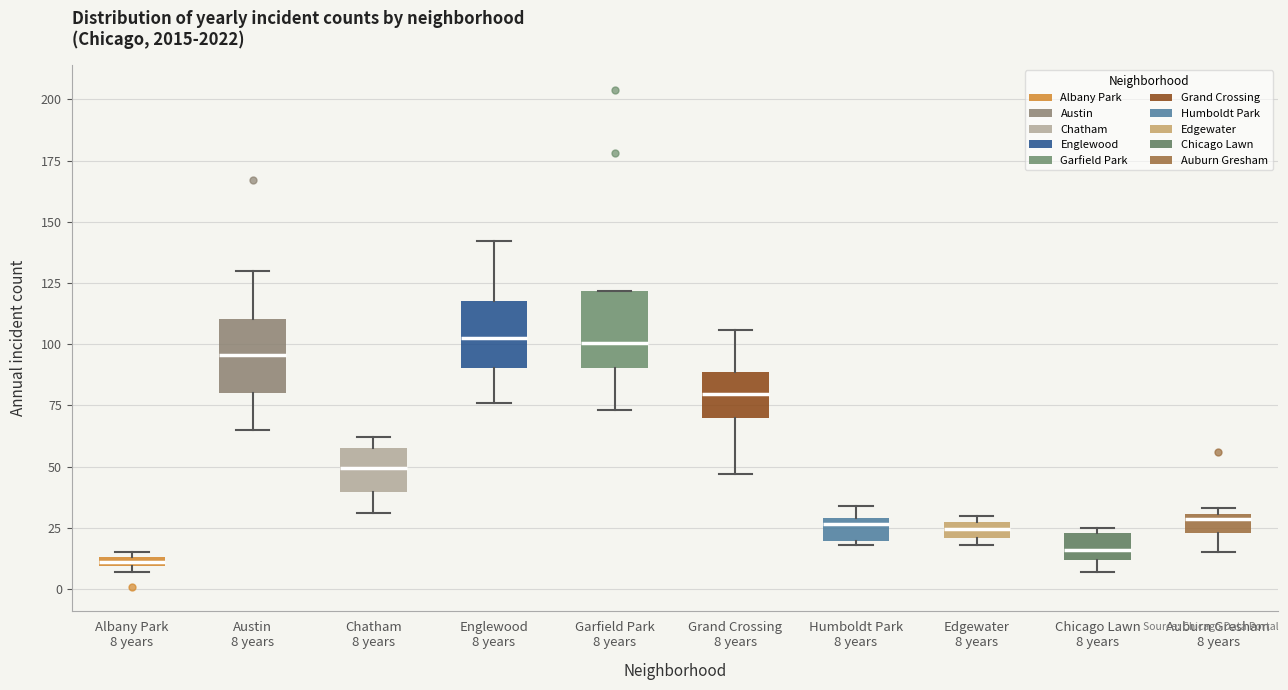

Where does the median line of the box for Grand Crossing 8 years sit on the y-axis? The values are not printed on the chart, so give them approximately, as read against the axis.

80